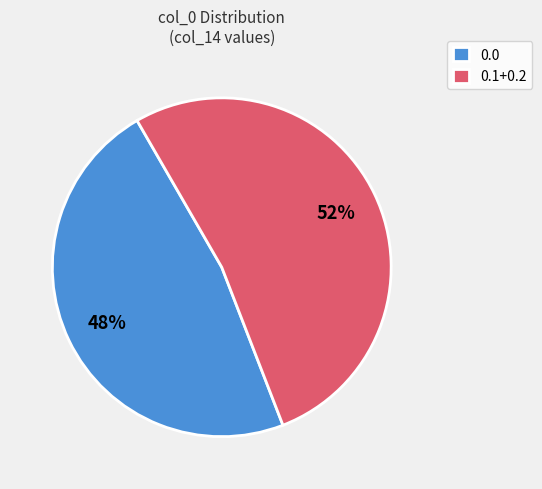

What percentage is the 0.0 slice, to the nearest percent?

48%